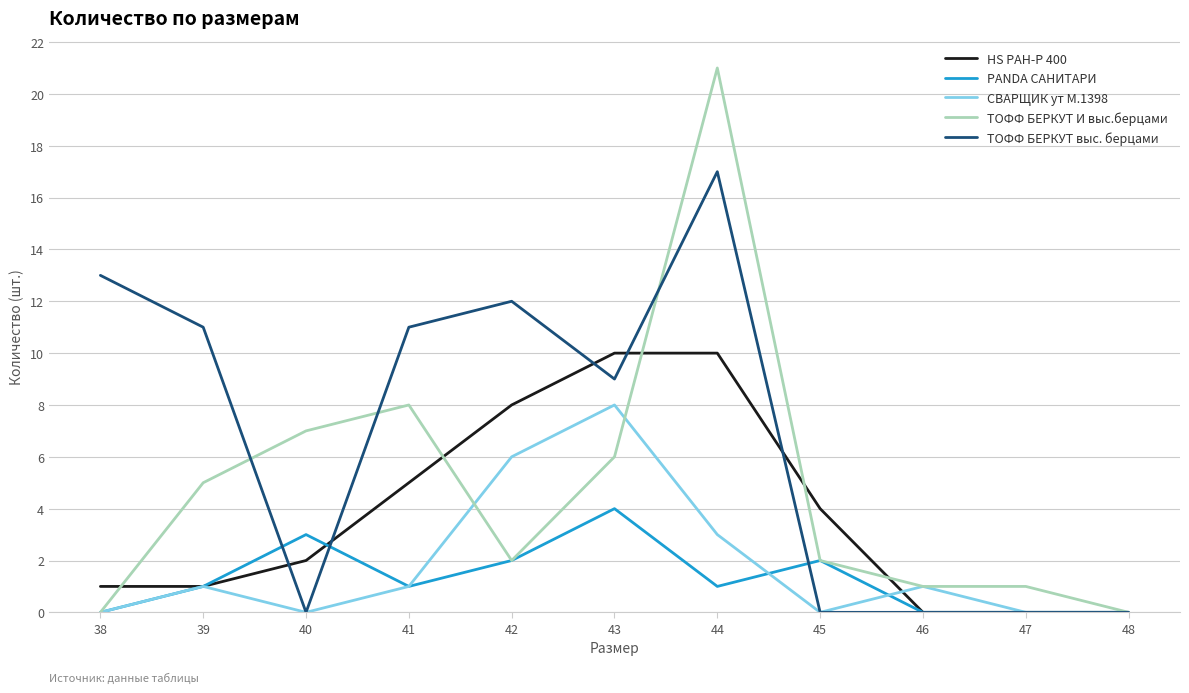

True or false: СВАРЩИК ут М.1398 has a value of 12 at 43.

False